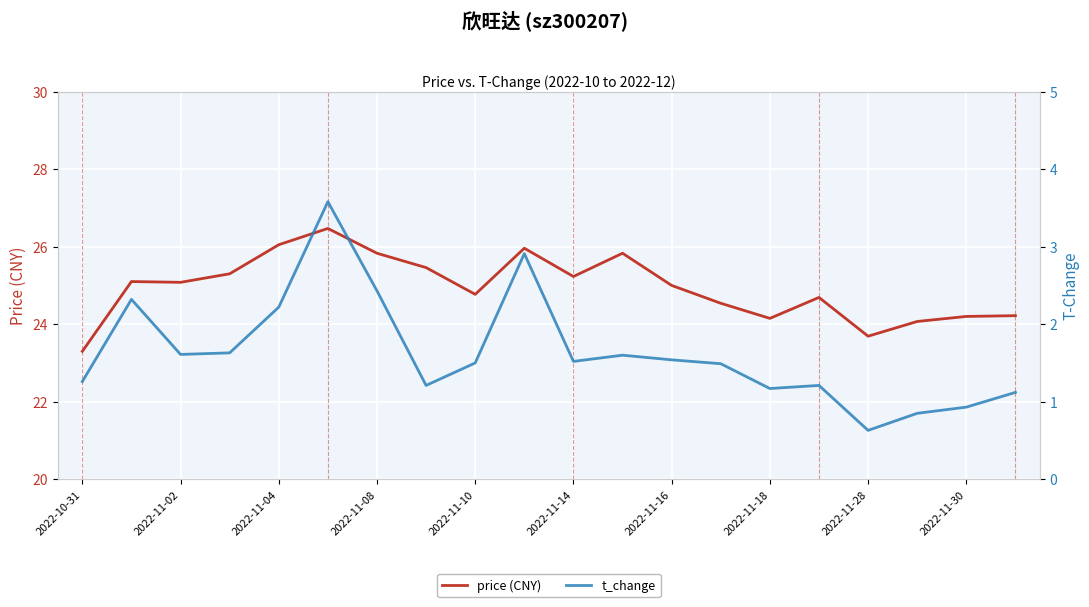

What is the highest value of the price (CNY) series?

26.5